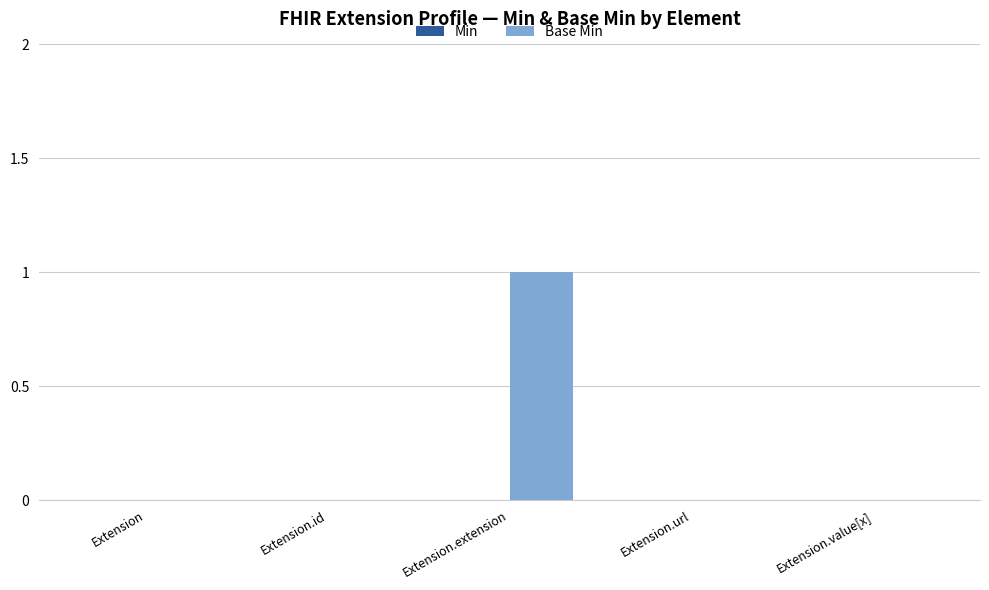

Which has a higher value, Extension.extension or Extension.id?

Extension.extension